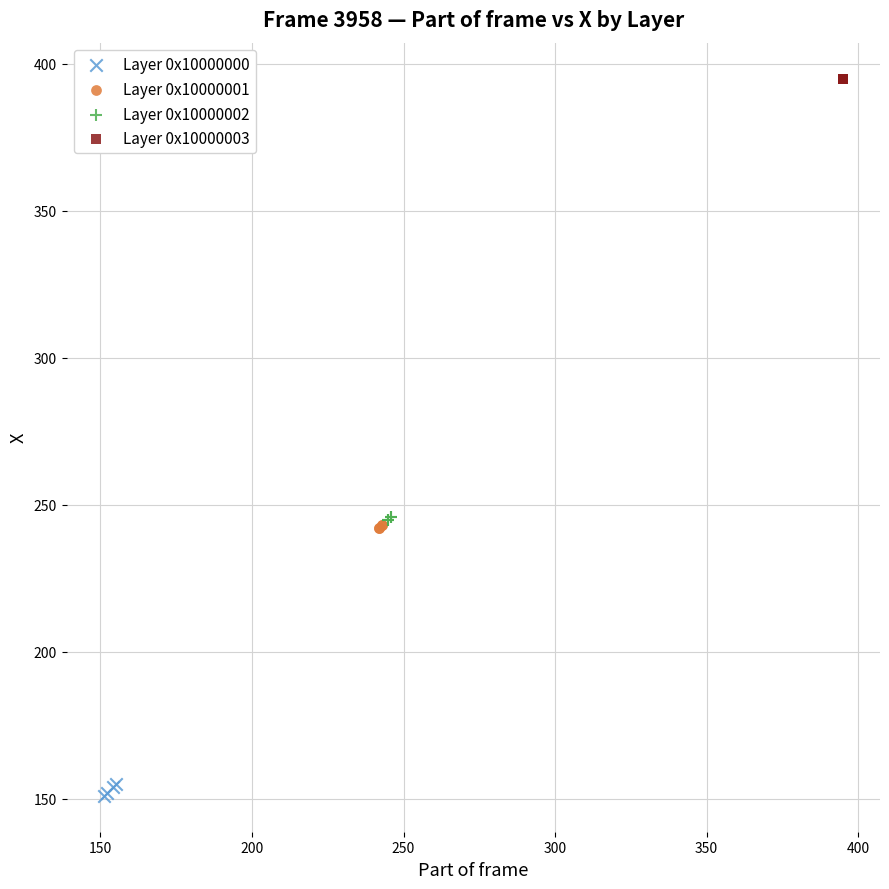

What are all the series names shown in the legend?

Layer 0x10000000, Layer 0x10000001, Layer 0x10000002, Layer 0x10000003